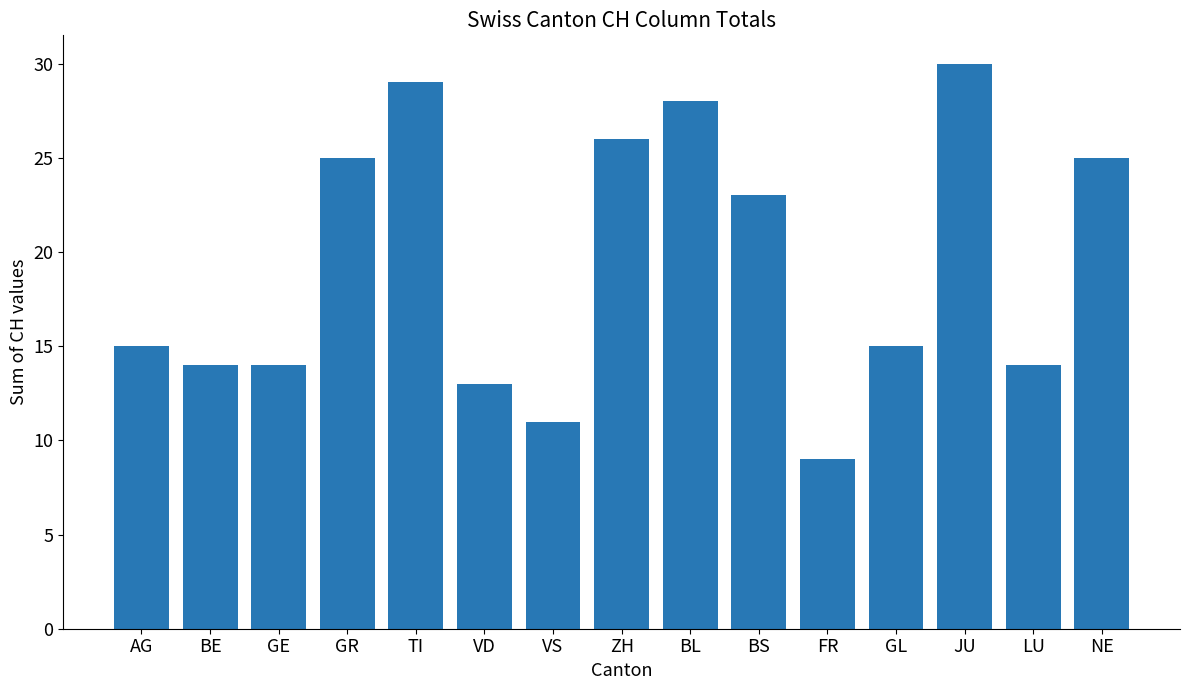

How many bars are there in total?

15